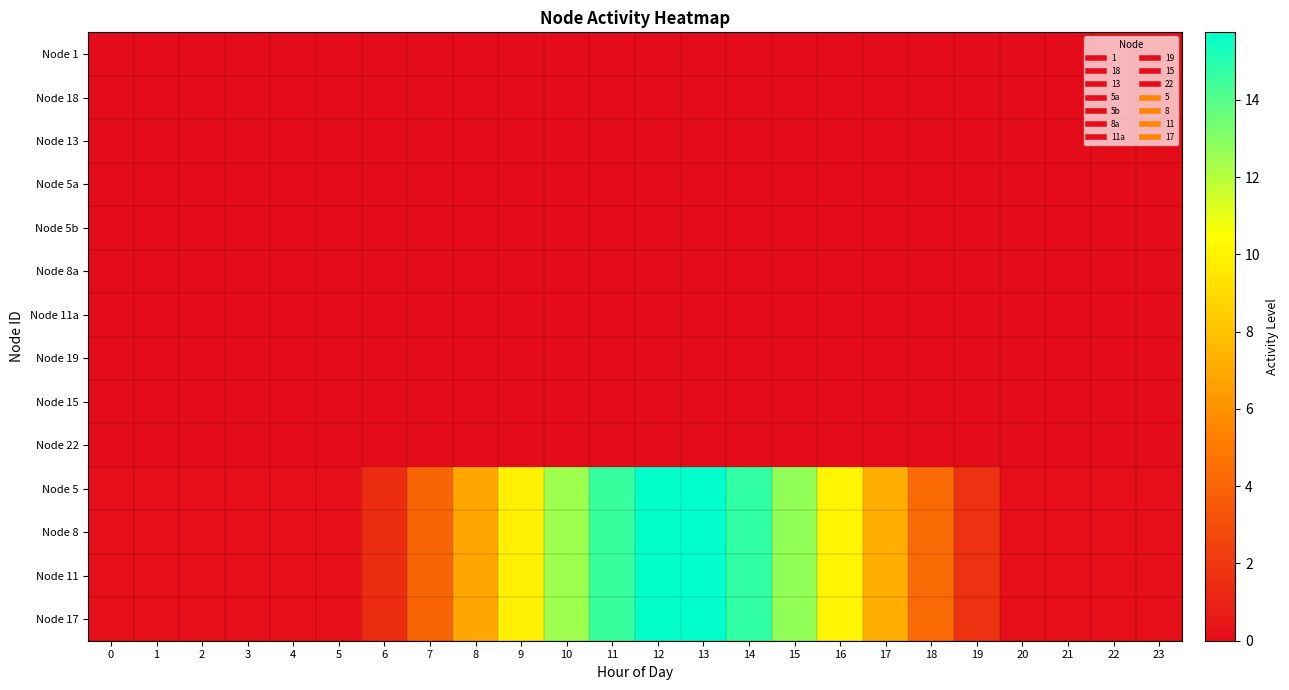

At 23, list the series in order from largest to smallest.

Node 5, Node 8, Node 11, Node 17, Node 1, Node 18, Node 13, Node 5a, Node 5b, Node 8a, Node 11a, Node 19, Node 15, Node 22